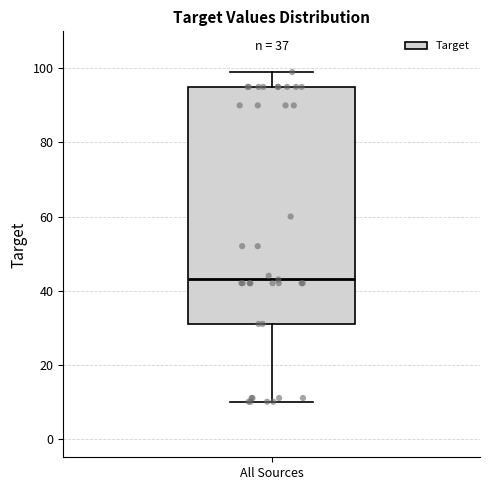

Transcribe this box plot: give where the median line is, the range the box spans, and where the two whiskers end, as read against the y-axis. The values are not printed on the chart, so give them approximately, as read against the axis.

median 44, box 32 to 96, whiskers 10 to 100